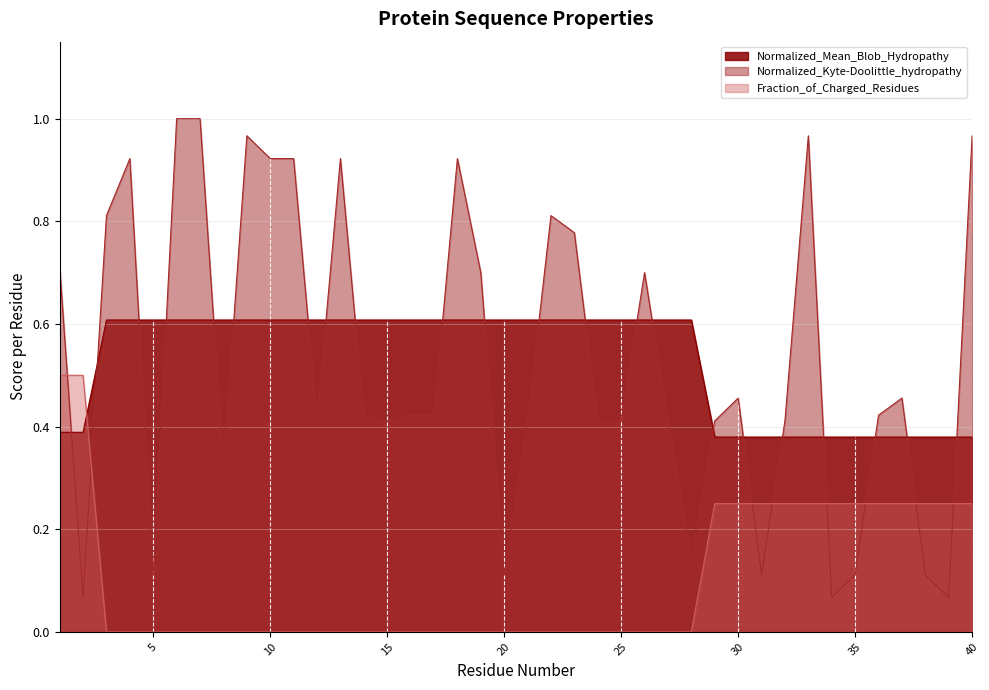

Count the number of data series in this chart.

3